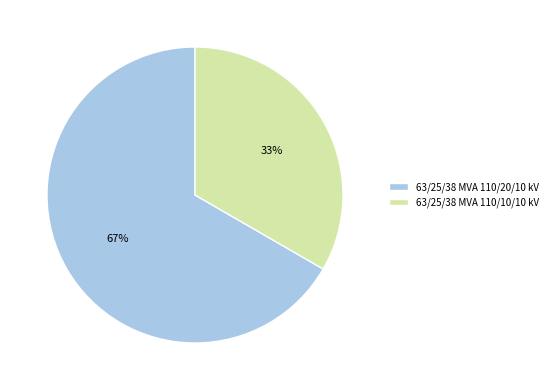

Which slice is the smallest?

63/25/38 MVA 110/10/10 kV